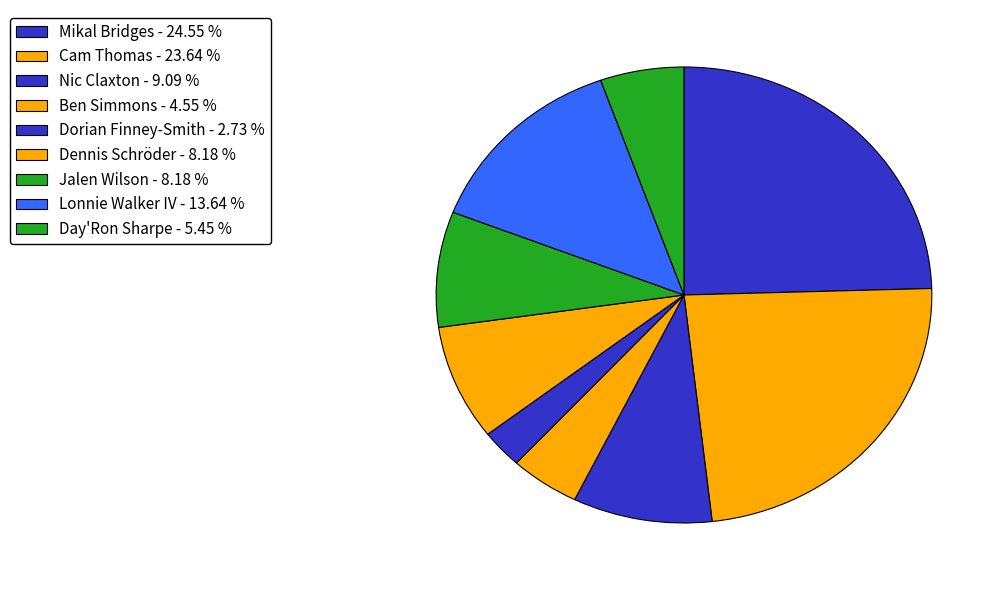

Which category has the biggest portion of the pie?

Mikal Bridges - 24.55 %